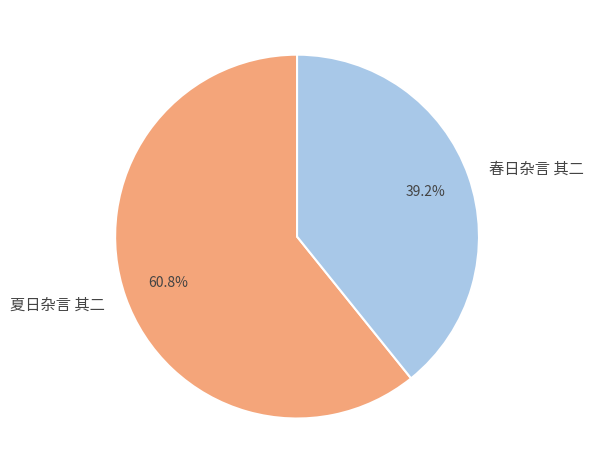

Is there any slice that represents more than half of the pie?

Yes